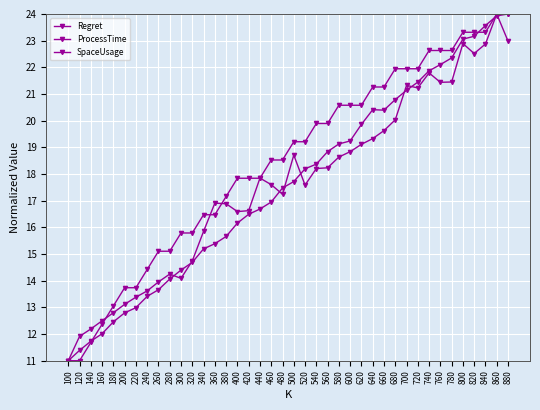

What is the average value of the SpaceUsage series?

18.4